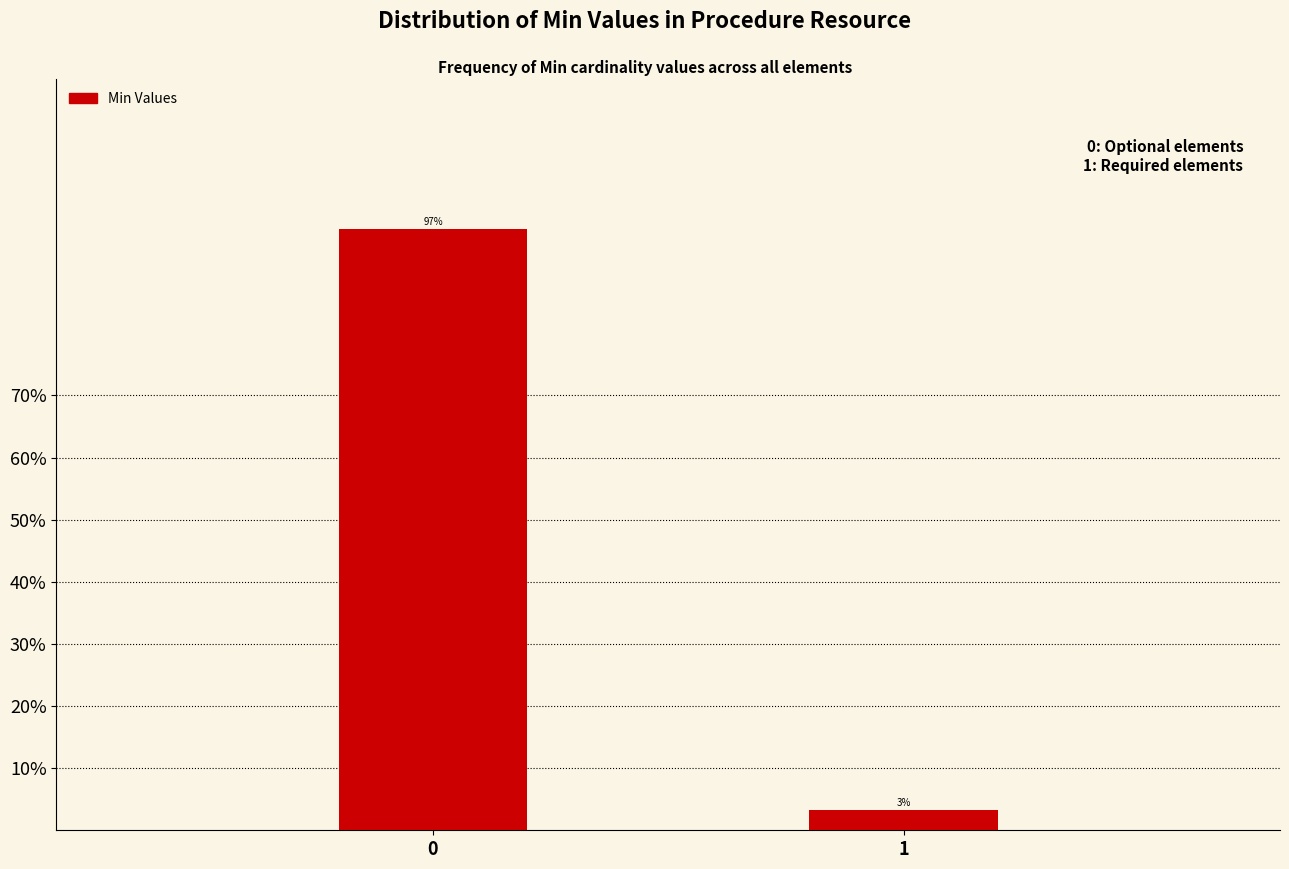

What is the sum of all values?

100.0